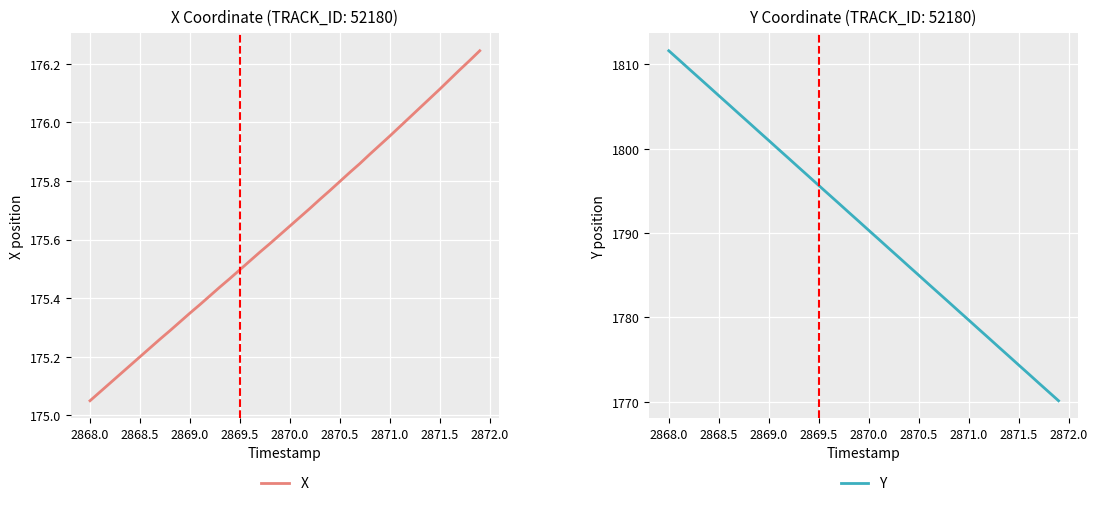

At which label does X reach its minimum?

2868.0